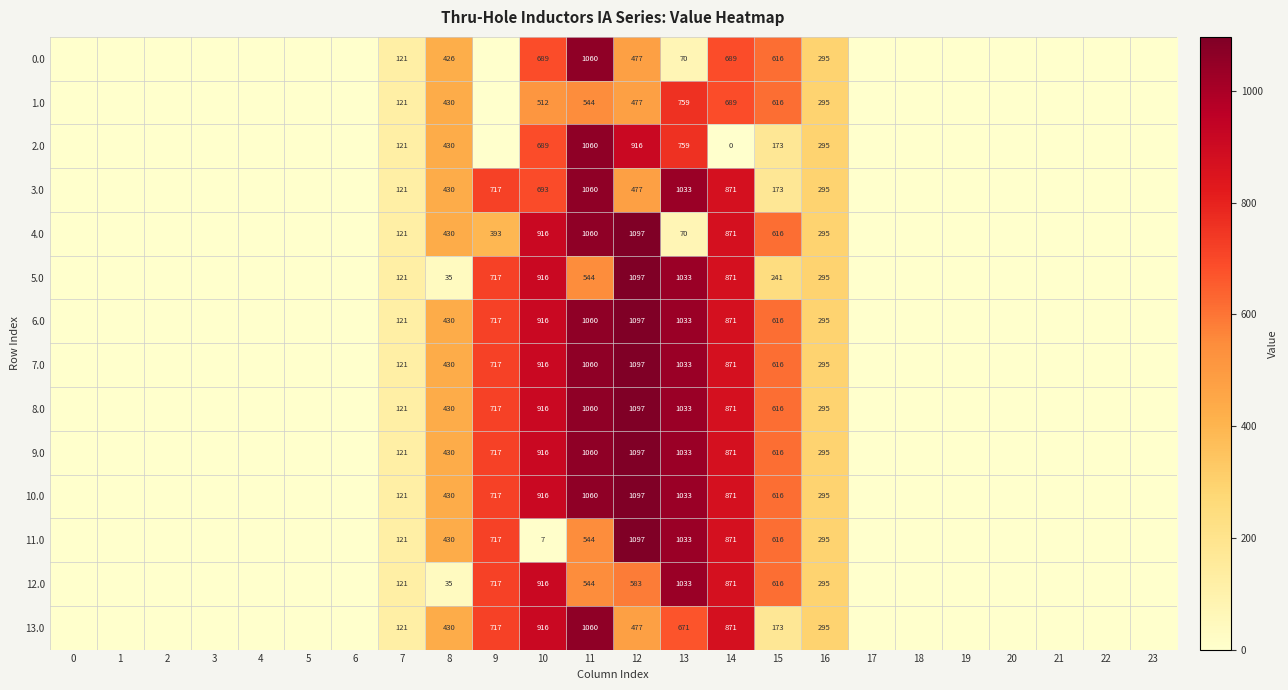

What is the difference between the 12.0 values at 11 and 15?

72